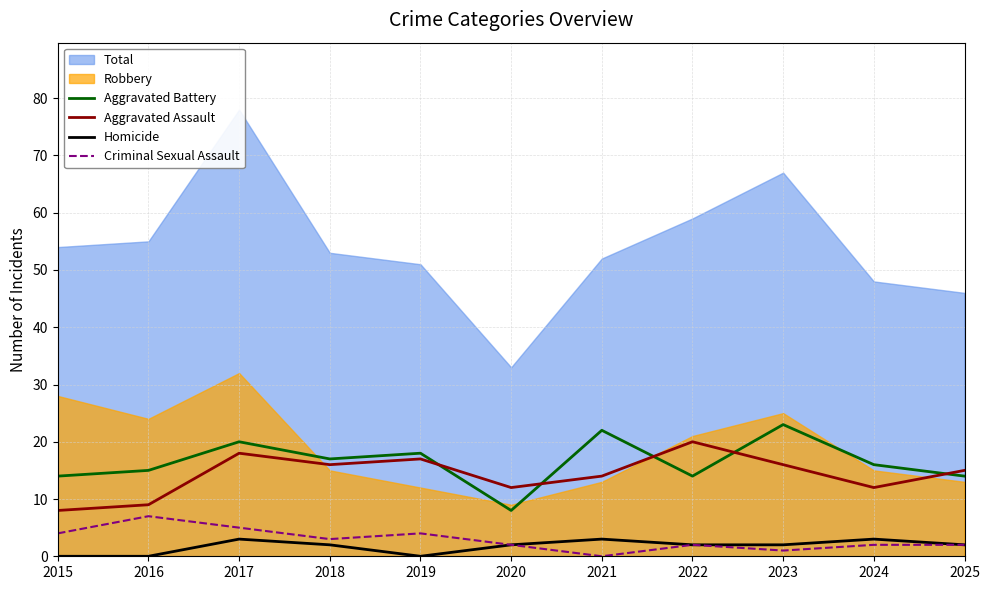

True or false: Aggravated Battery and Criminal Sexual Assault intersect in this chart.

False